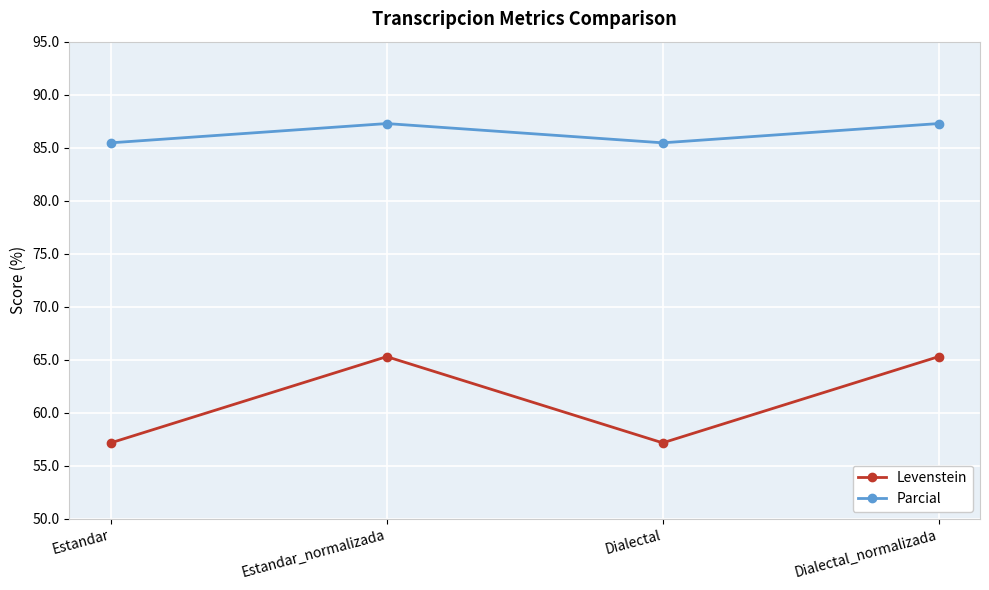

What is the total value across all series at Estandar?

142.6